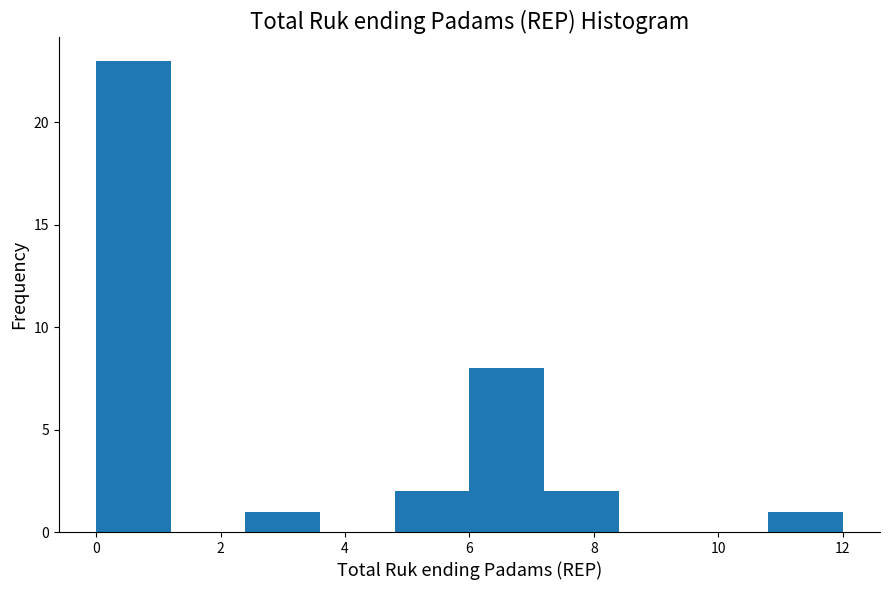

How tall is the bar that spans 10.8 to 12.0 on the x-axis? The values are not printed on the chart, so give them approximately, as read against the axis.

1